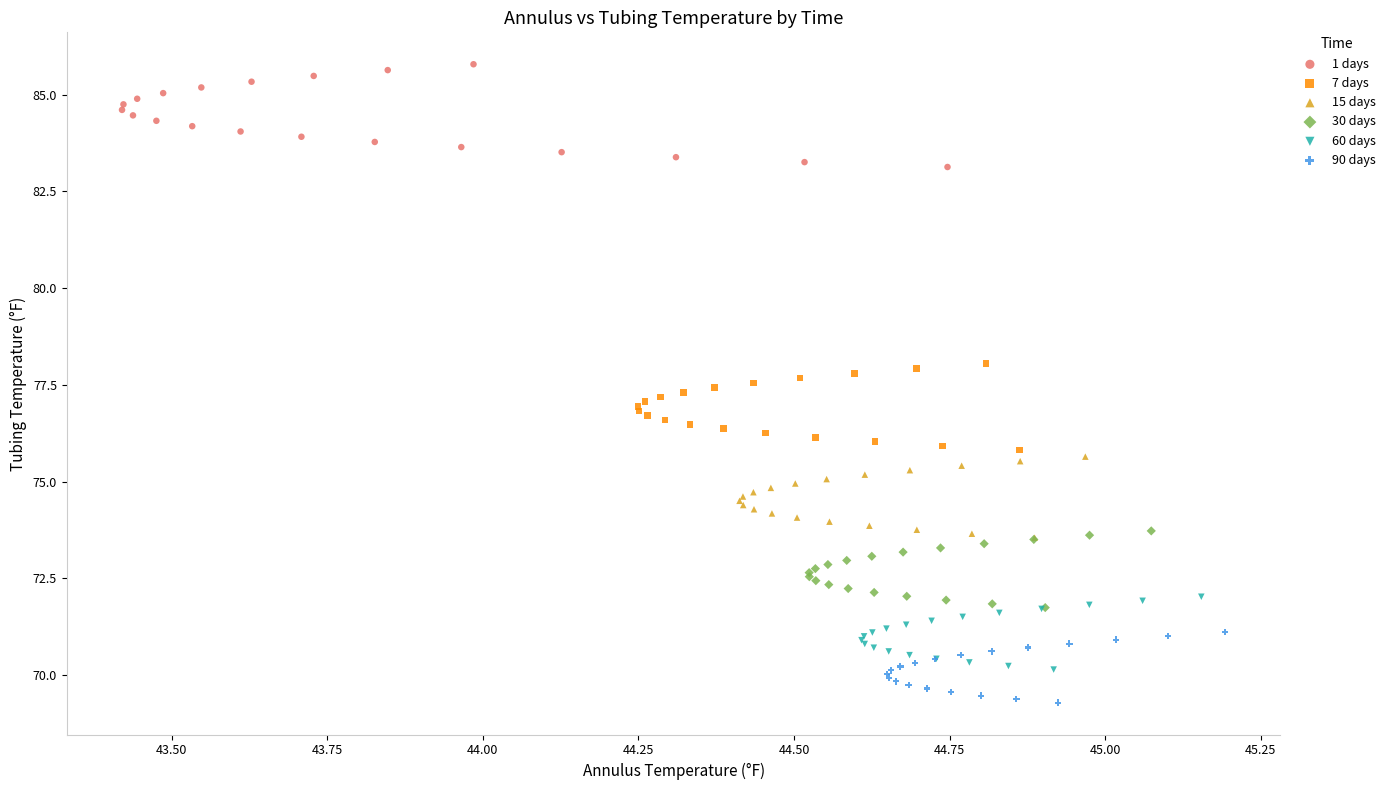

Which series has the largest Y range (max minus min)?

1 days